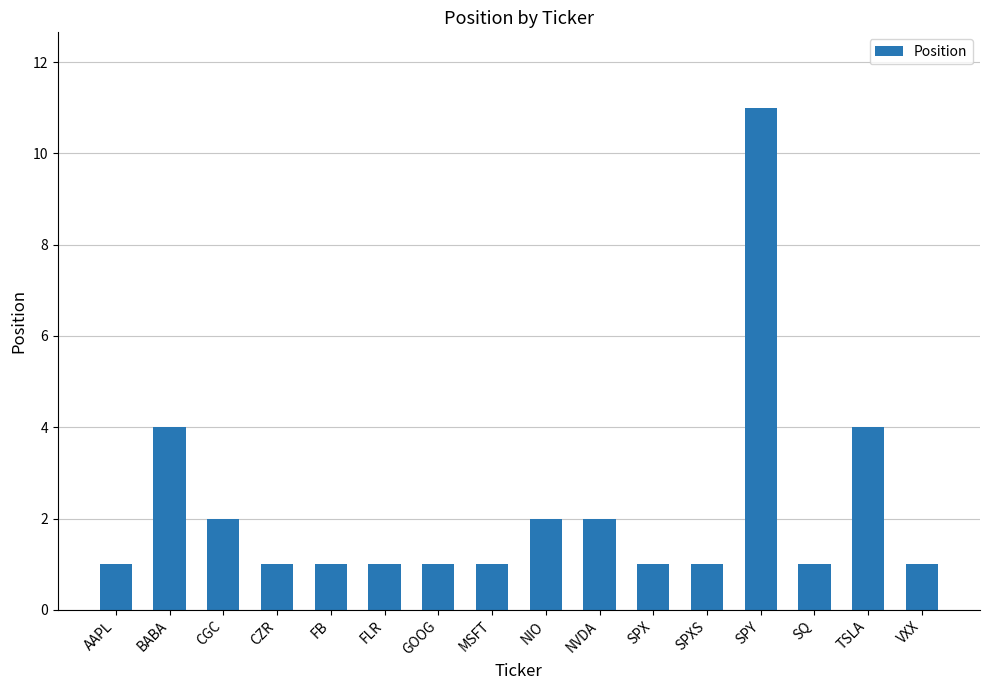

The chart shows a value of 1 at SQ. True or false?

True